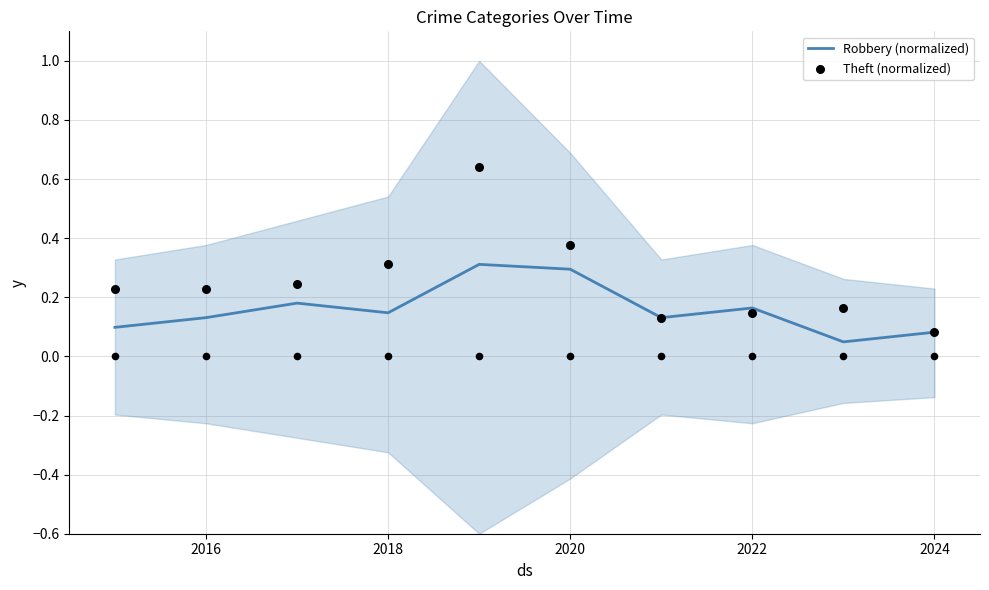

Which series contains the lowest Y value?

Robbery (normalized)